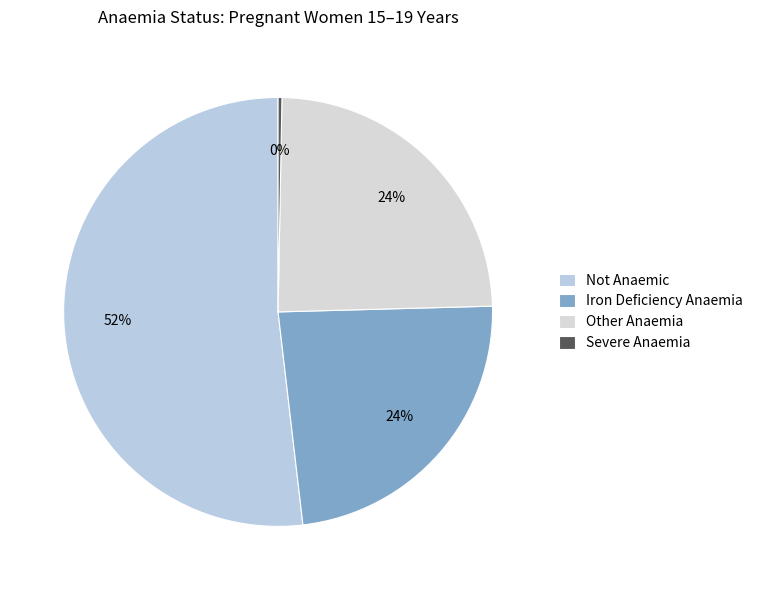

How many segments does this pie chart have?

4